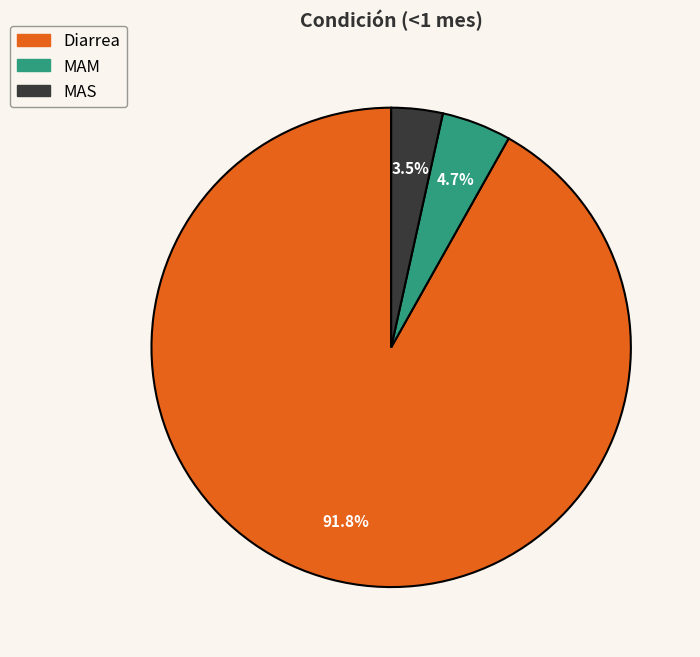

How many slices are in this pie chart?

3